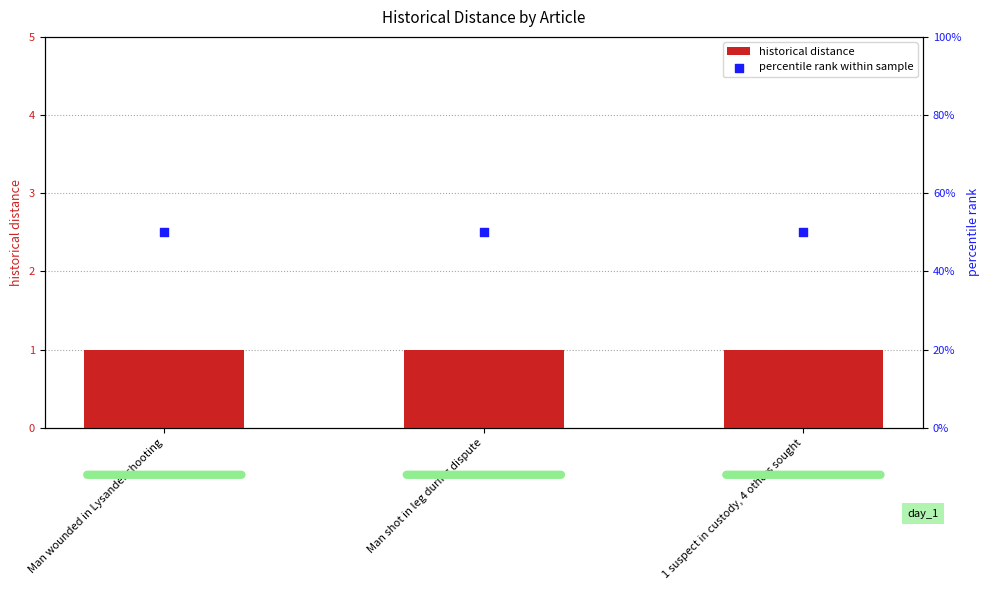

At how many categories does at least one series exceed 40?

3